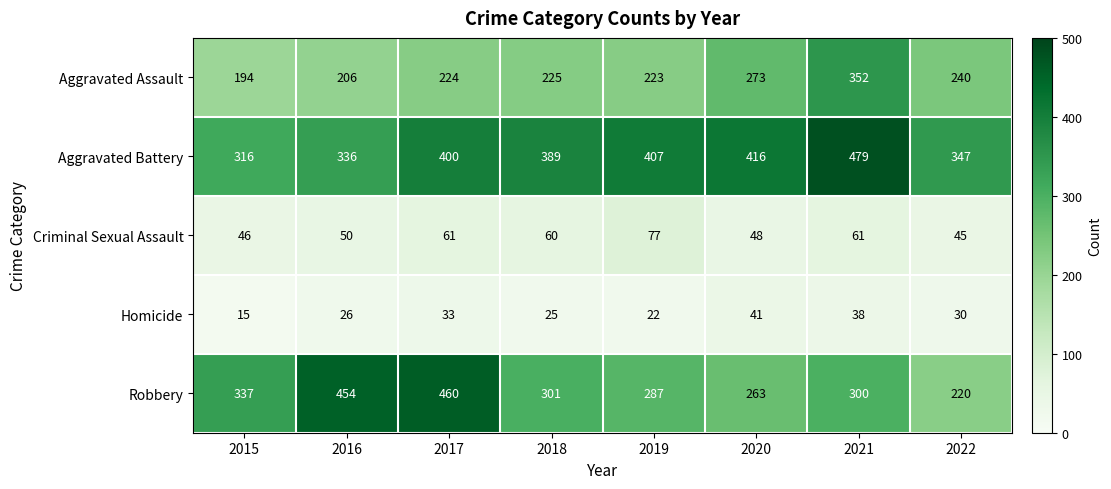

What is the spread (max minus min) of values at 2015?

322